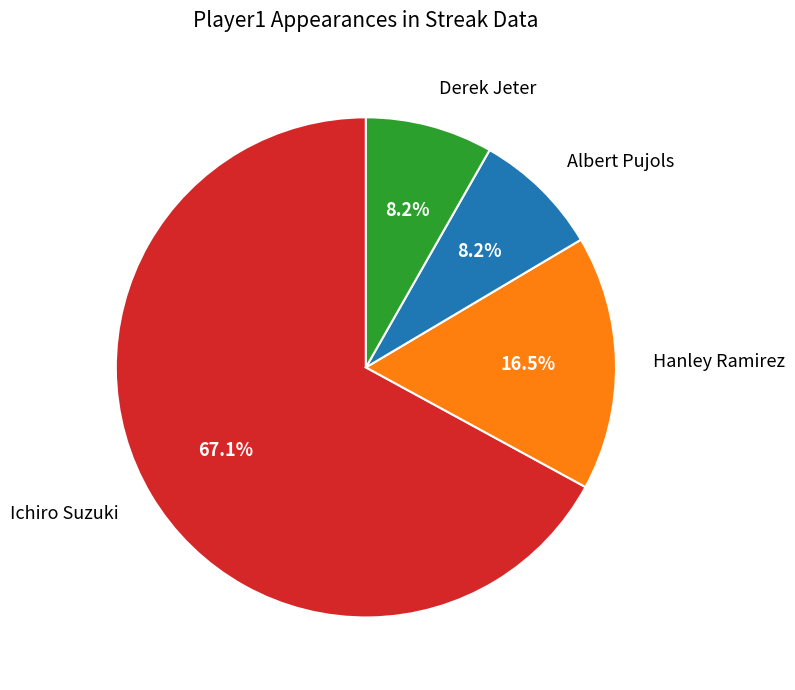

What is the largest slice in the pie chart?

Ichiro Suzuki